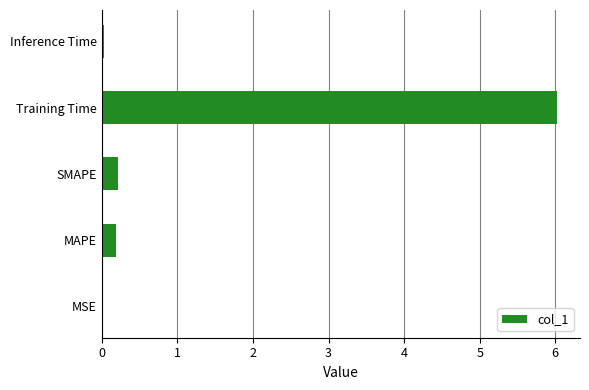

Which has a higher value, Training Time or Inference Time?

Training Time